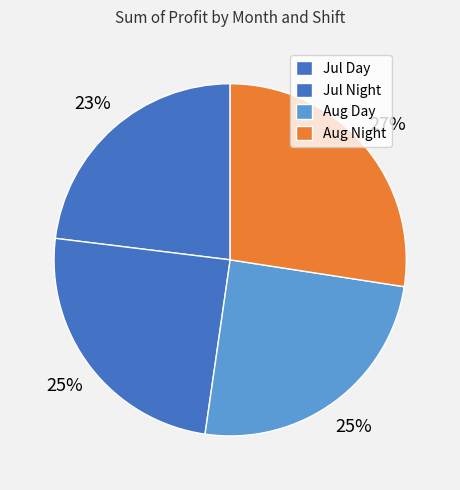

What percentage is the Jul Night slice, to the nearest percent?

25%